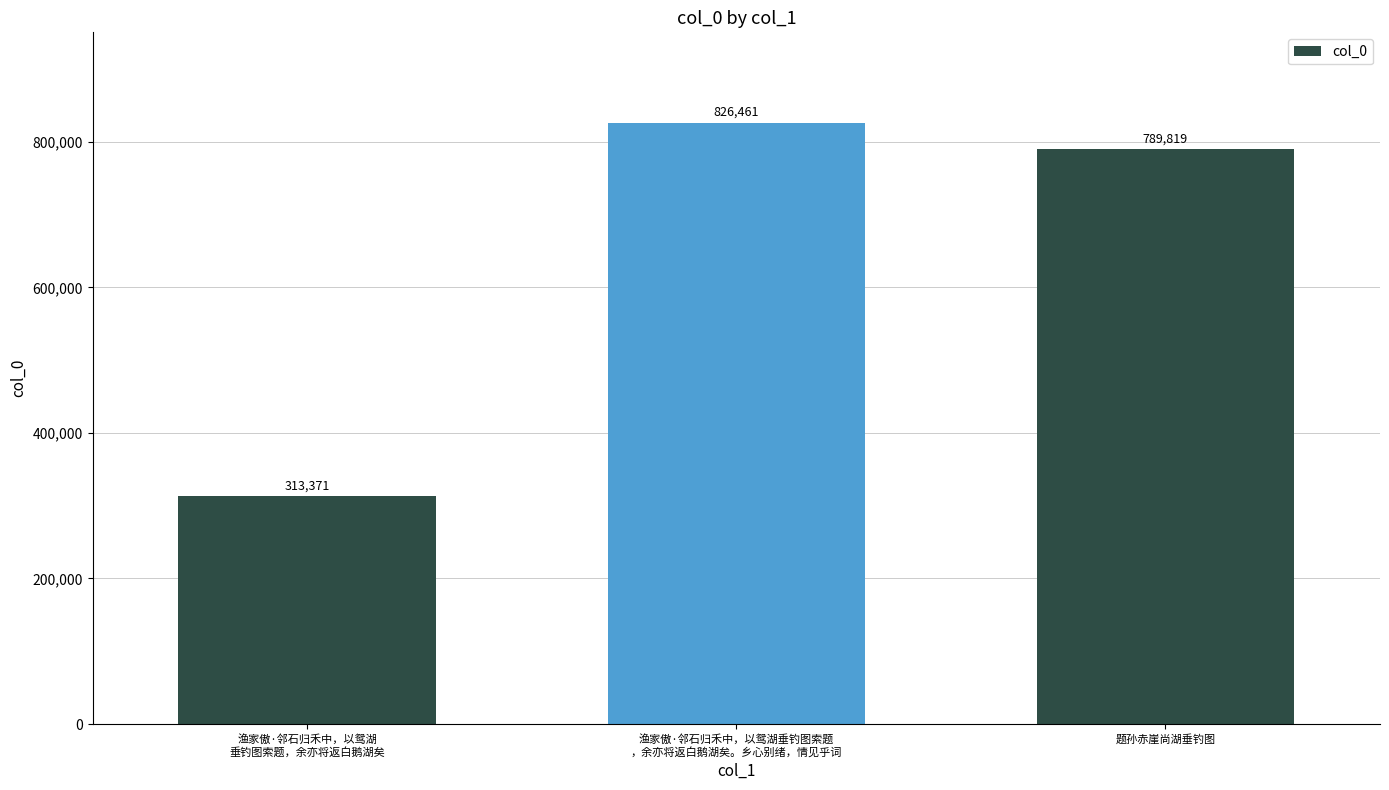

True or false: the data shows 1327621 at 题孙赤崖尚湖垂钓图.

False